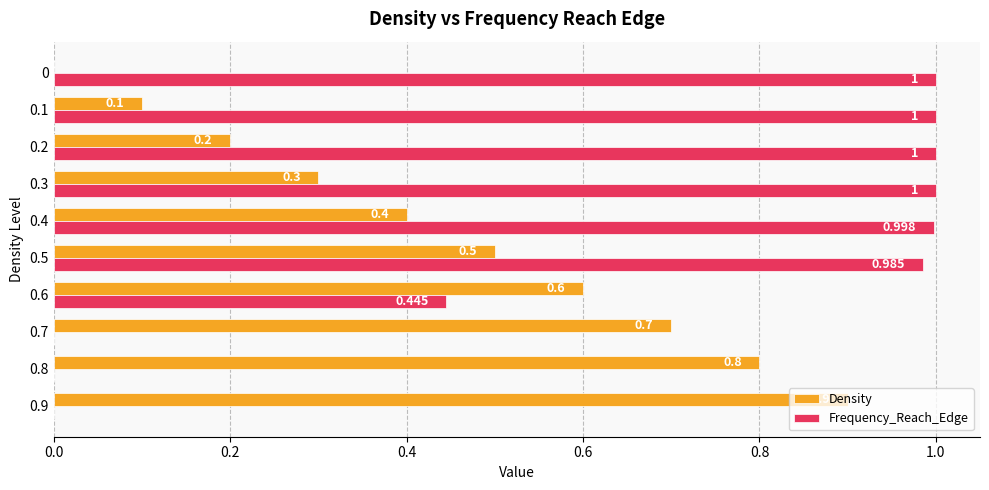

Which series has the largest total across all categories?

Frequency_Reach_Edge